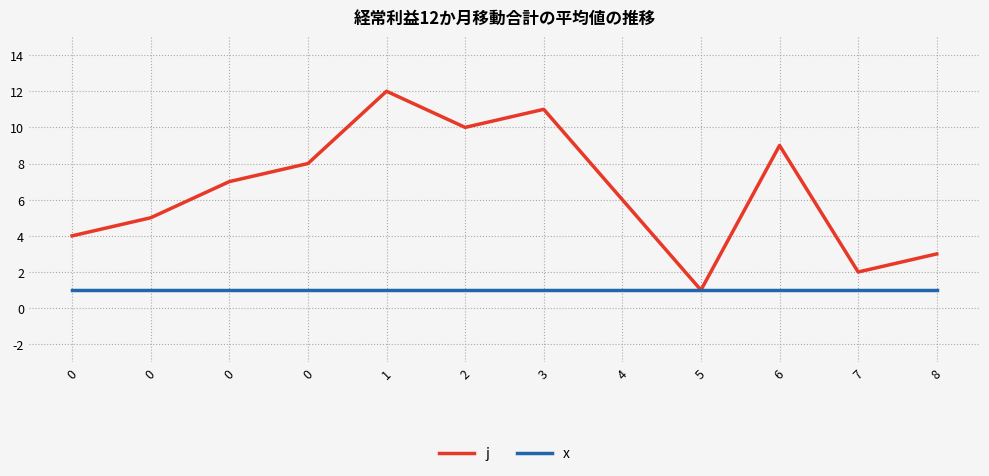

What are all the series names shown in the legend?

j, x